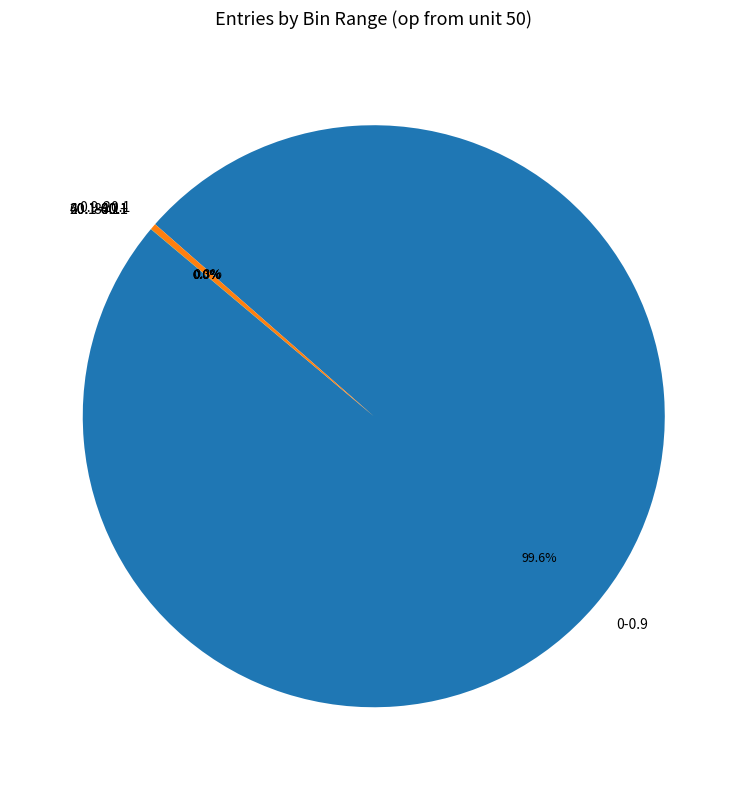

Which has a higher value, 0-0.9 or 0.9-20.1?

0-0.9